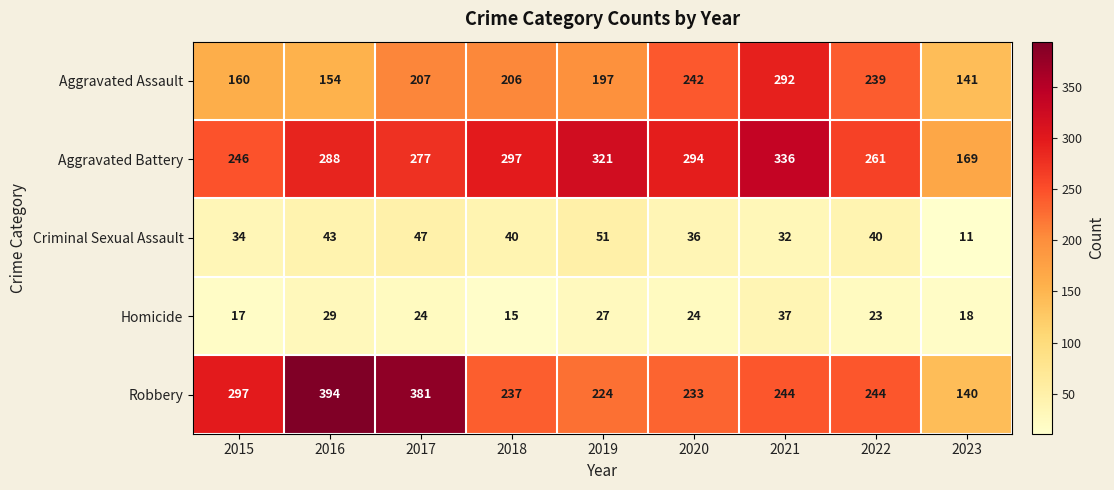

How many data points does each series have?

9